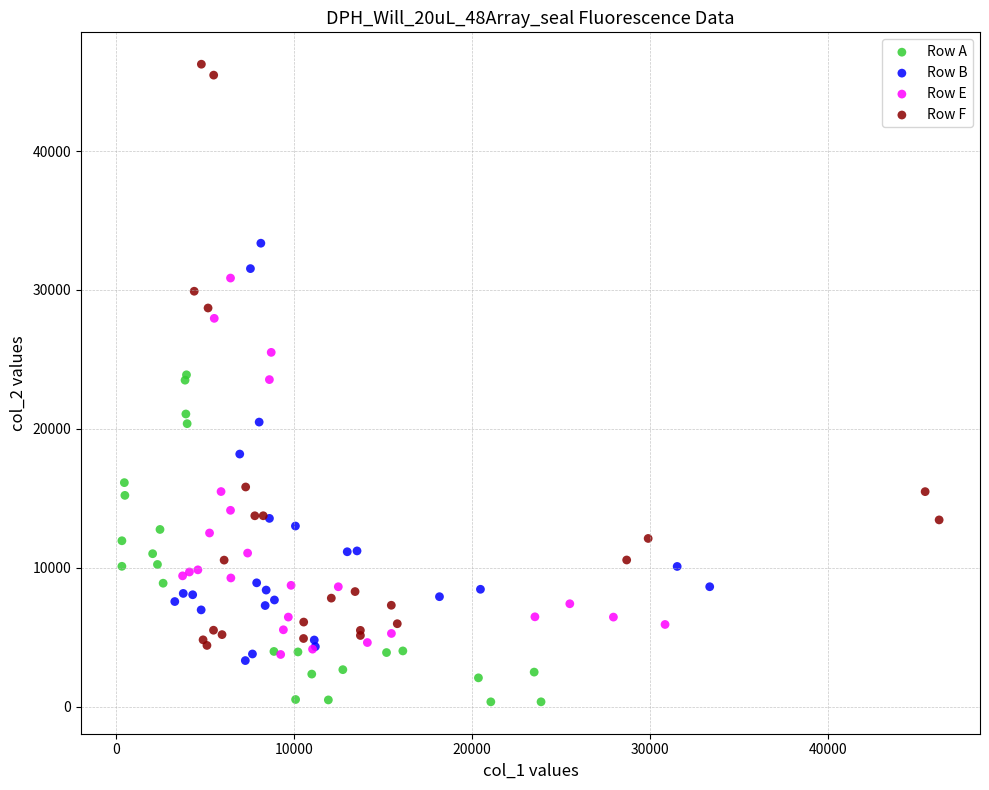

Which series has the largest Y range (max minus min)?

Row F